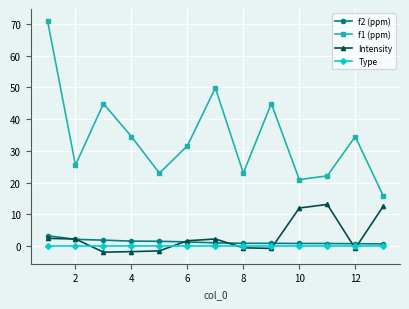

Which series has the largest total across all categories?

f1 (ppm)